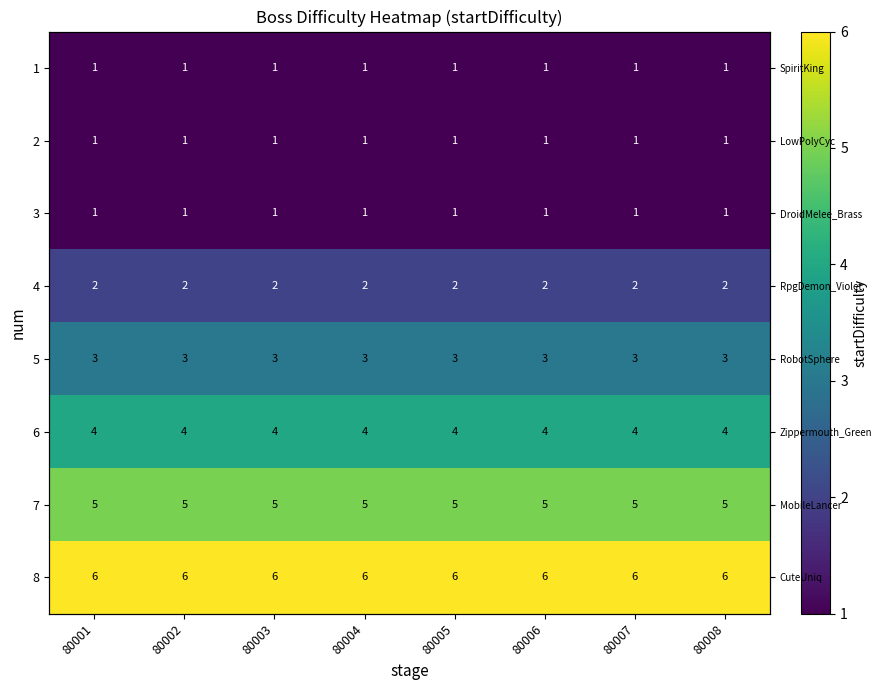

The 6 series shows 5 at 80003. True or false?

False